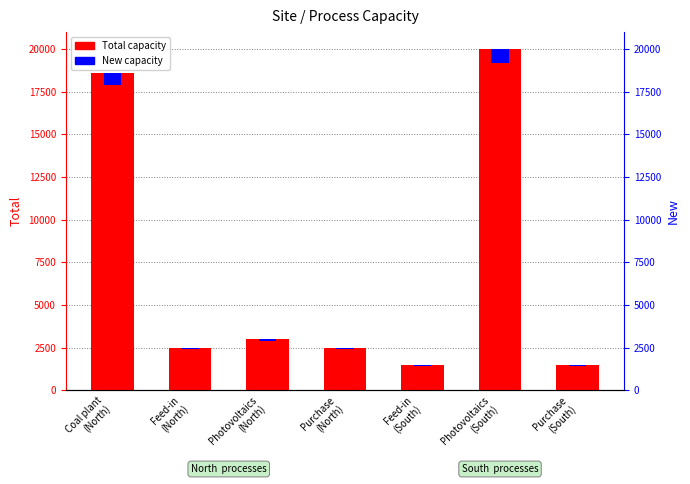

What is the value of the Total capacity bar at the 1st from the left?

18615.3